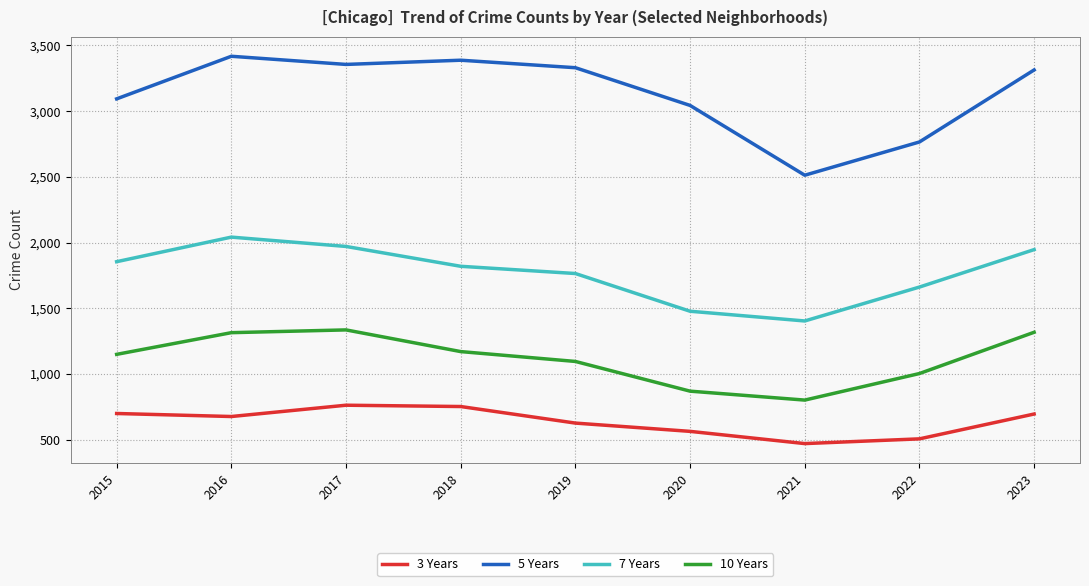

What is the difference between the maximum and minimum values in the 5 Years series?

905